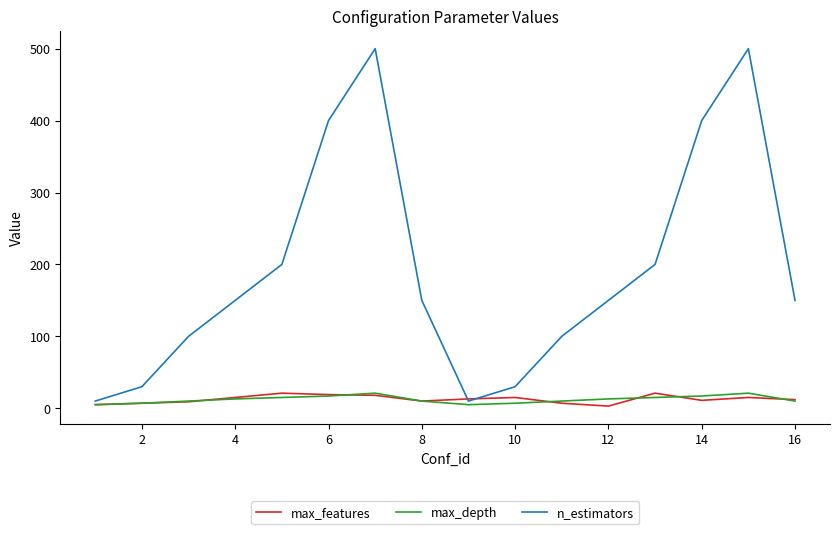

What is the difference between the maximum and minimum values in the n_estimators series?

490